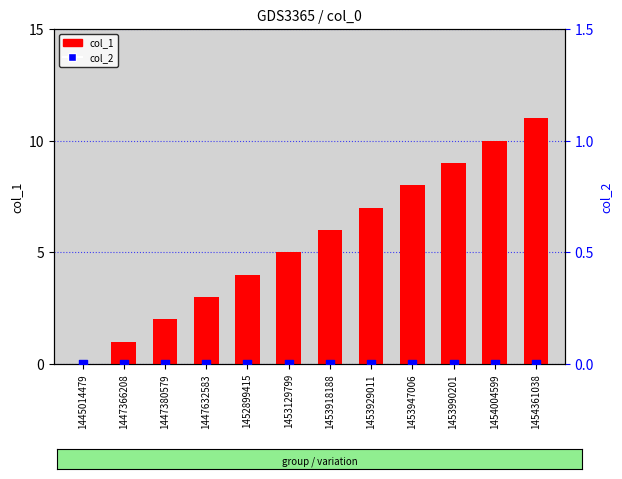

Which series has the widest spread of Y values?

col_1